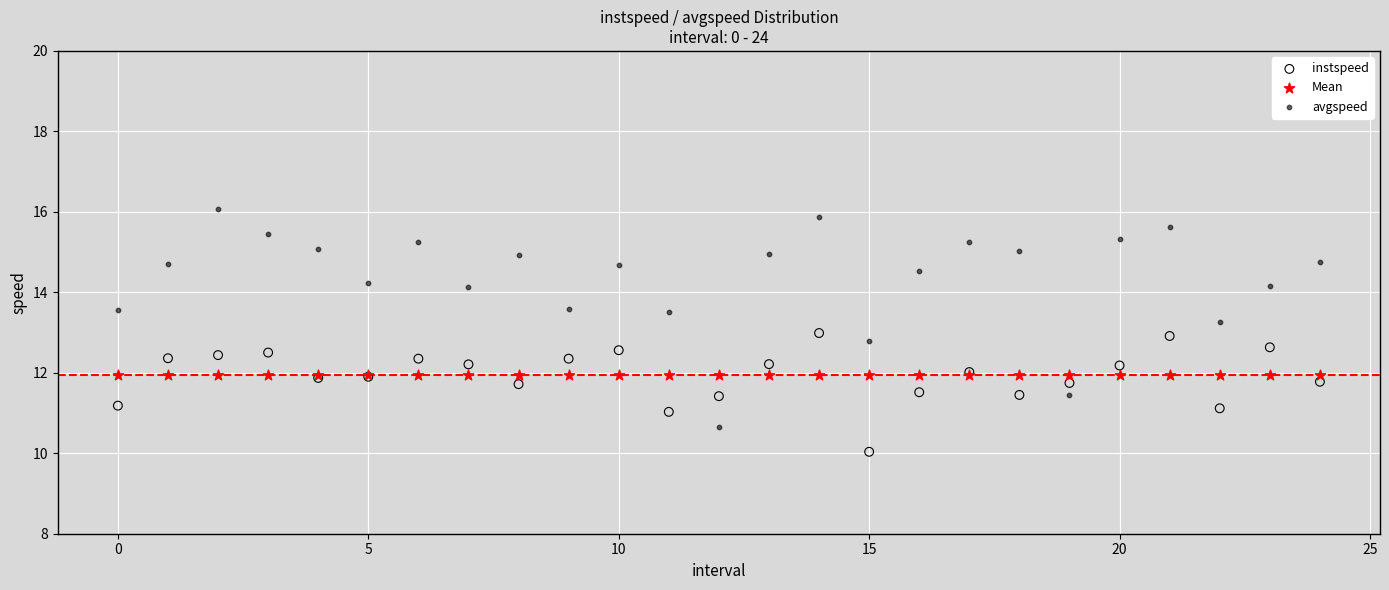

Which series reaches the maximum Y coordinate?

avgspeed